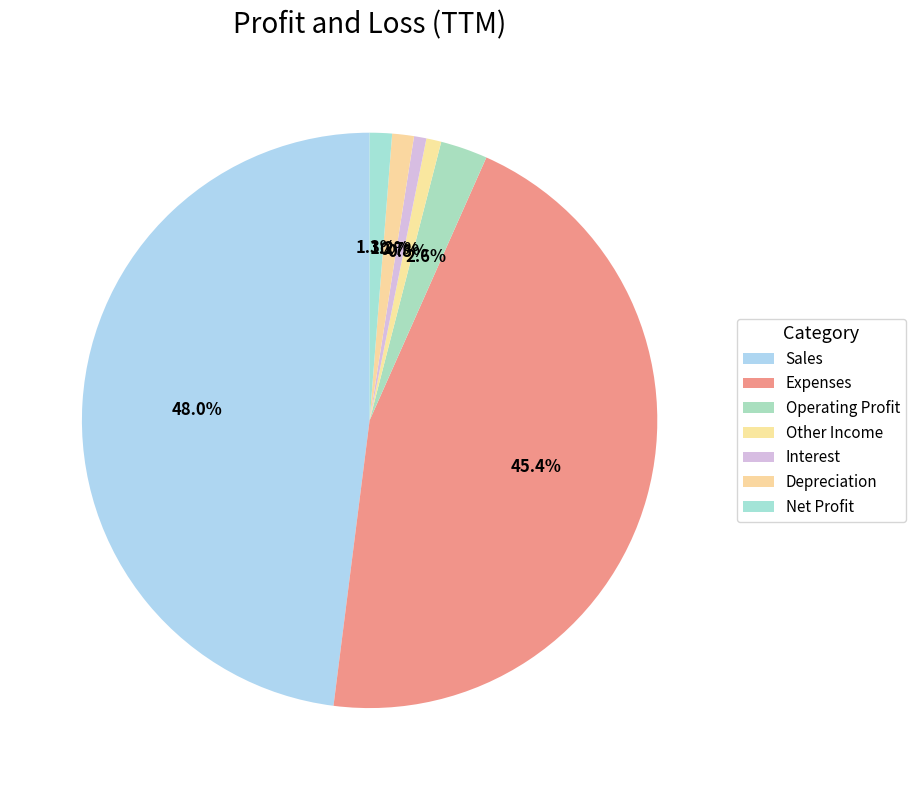

To the nearest percent, what percentage of the pie is Net Profit?

1%